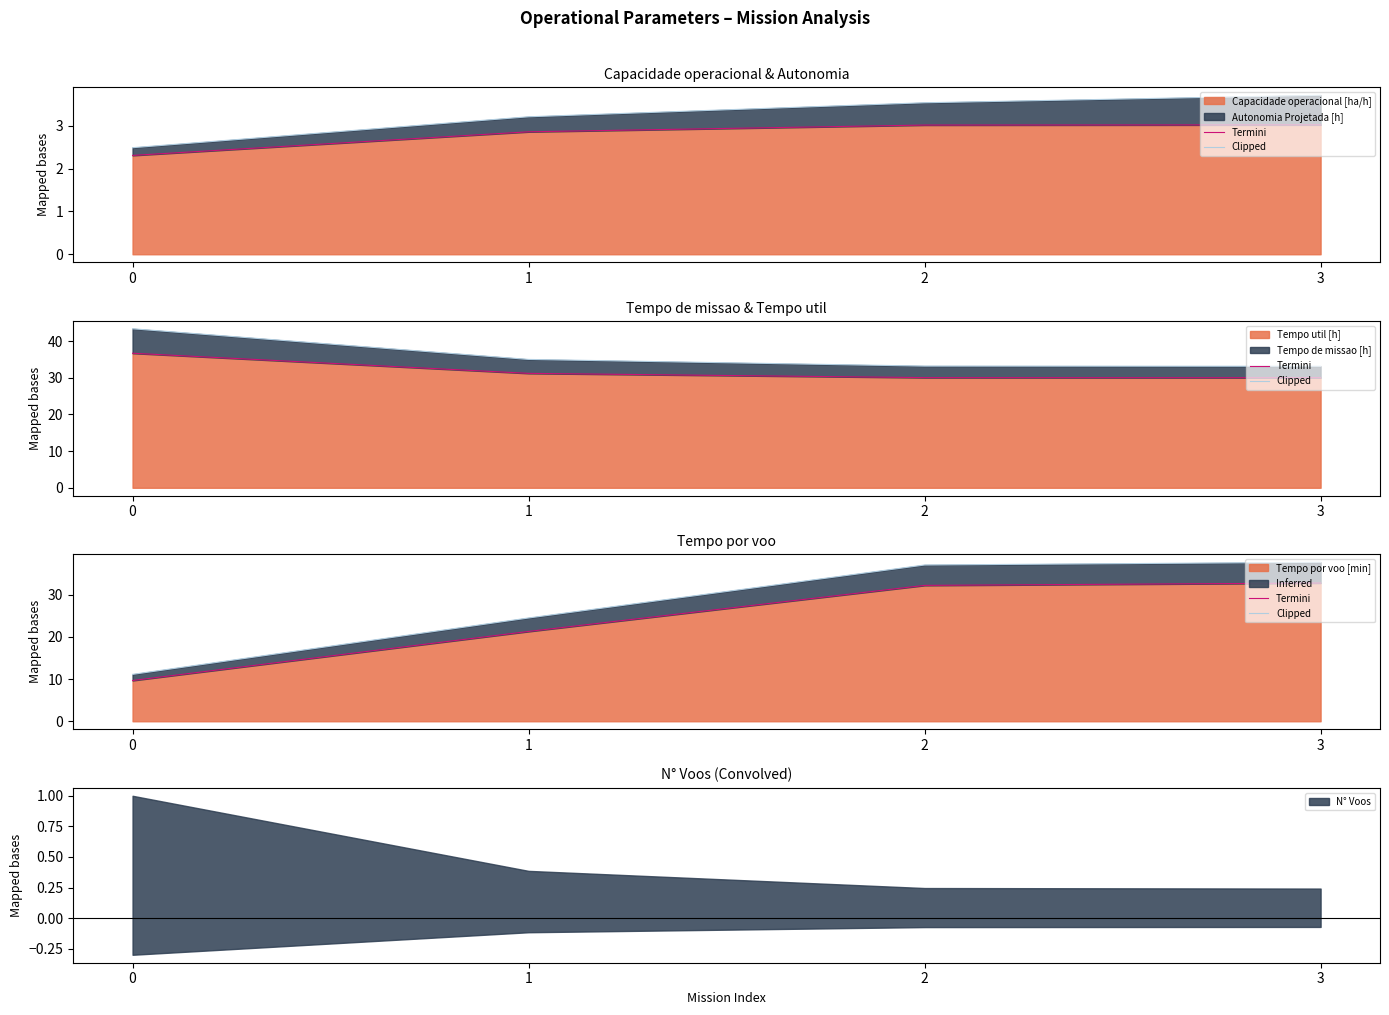

Where is Clipped nearest to the value 24?

1